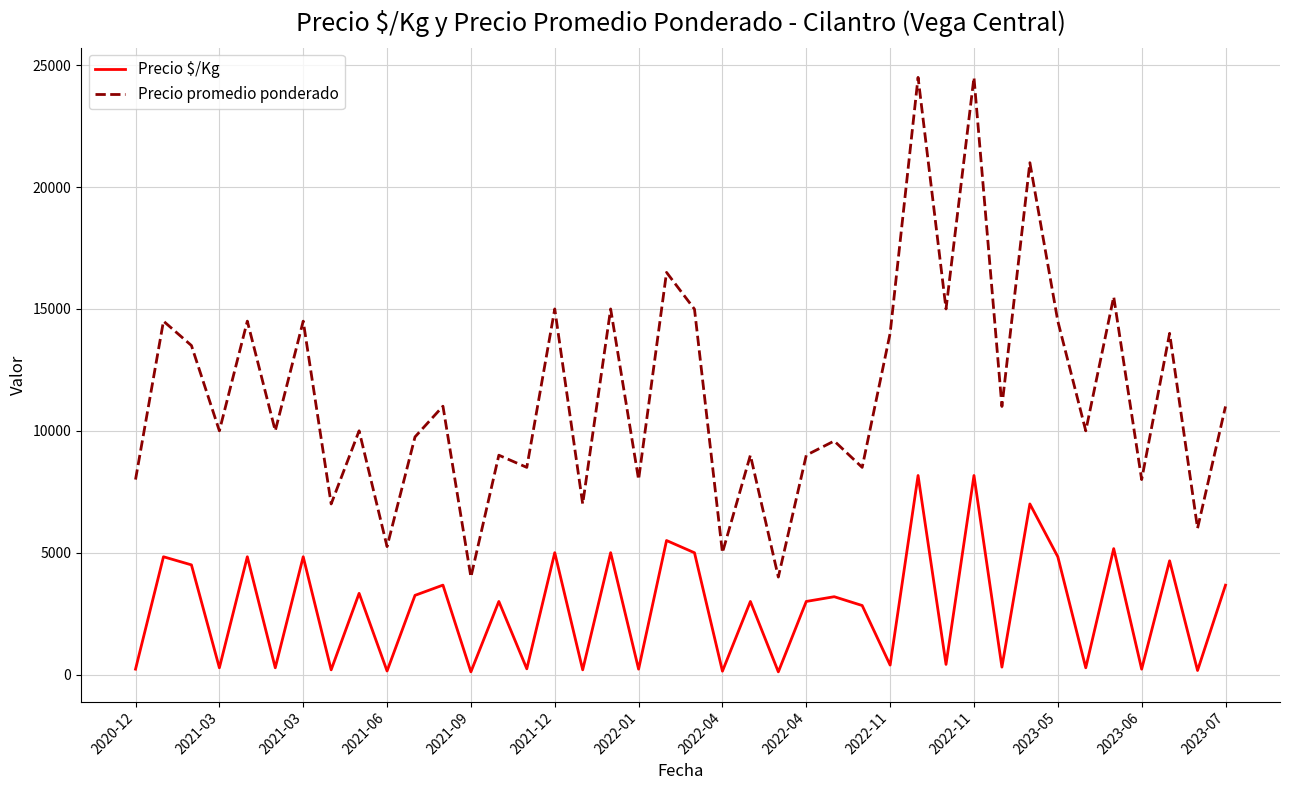

True or false: Precio promedio ponderado and Precio $/Kg cross at least once.

False